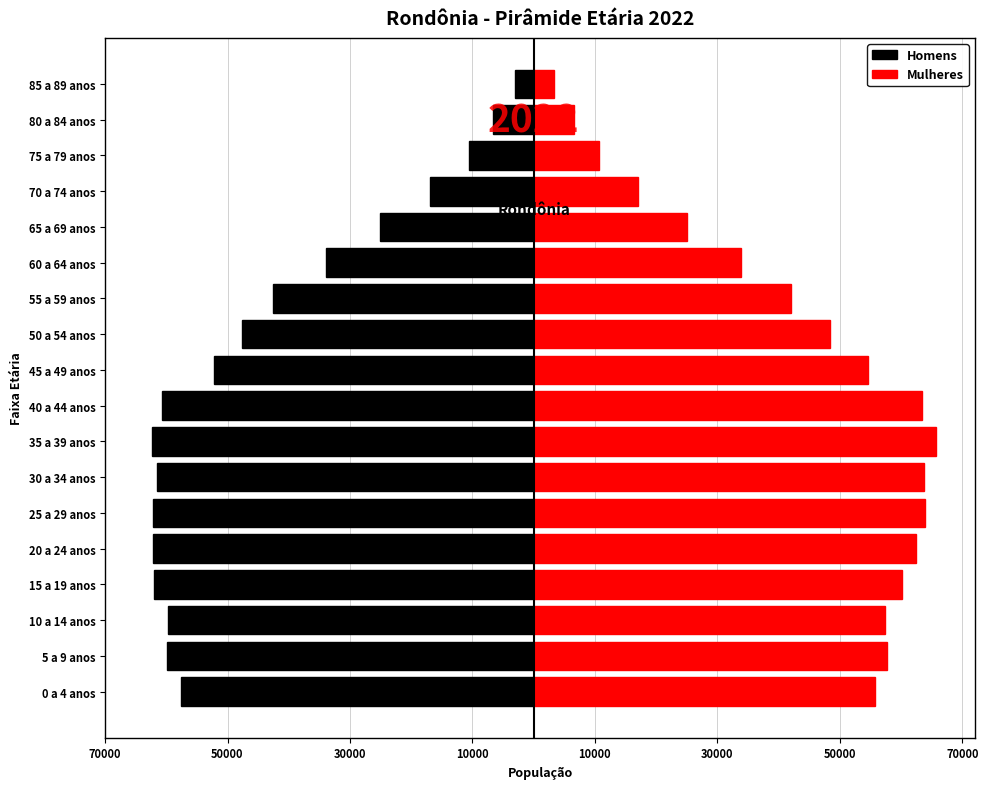

The value of Mulheres at 45 a 49 anos is 26452. True or false?

False